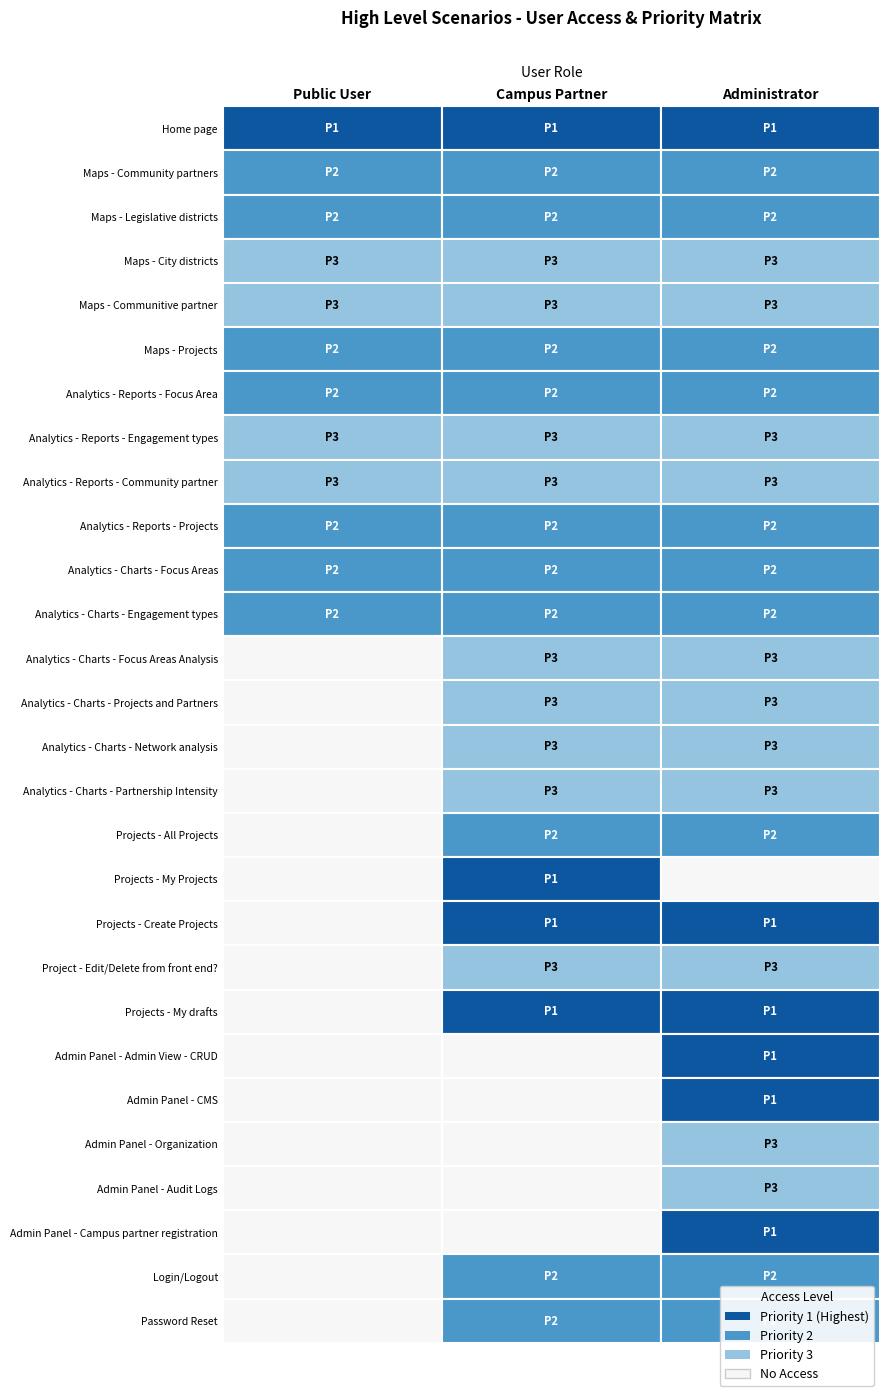

List the labels in order of value, smallest first.

priority, 17, 18, 20, 21, 22, 25, 1, 2, 5, 6, 9, 10, 11, 16, 26, 27, 3, 4, 7, 8, 12, 13, 14, 15, 19, 23, 24